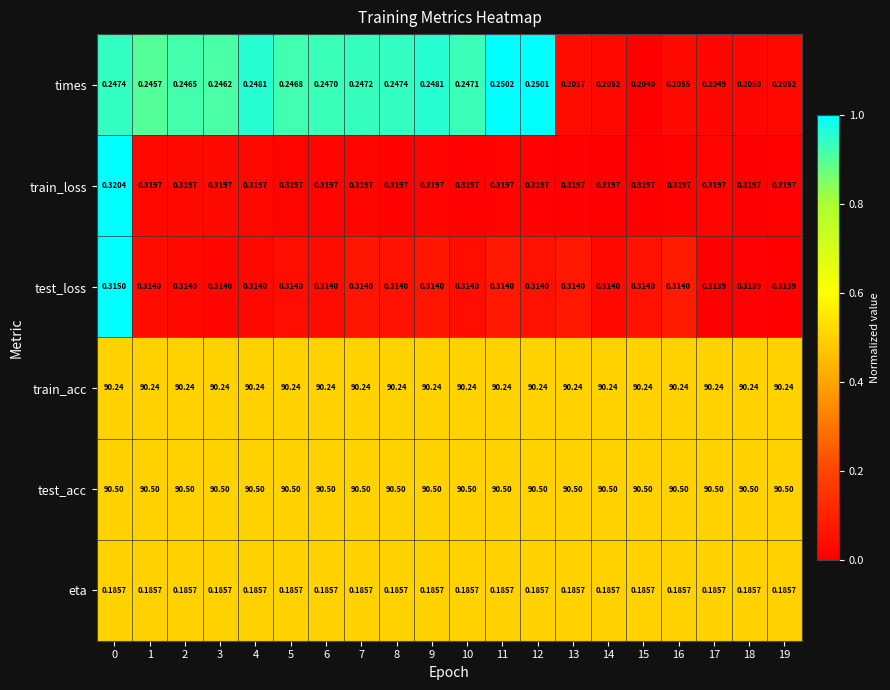

Which series has the widest spread of values?

times